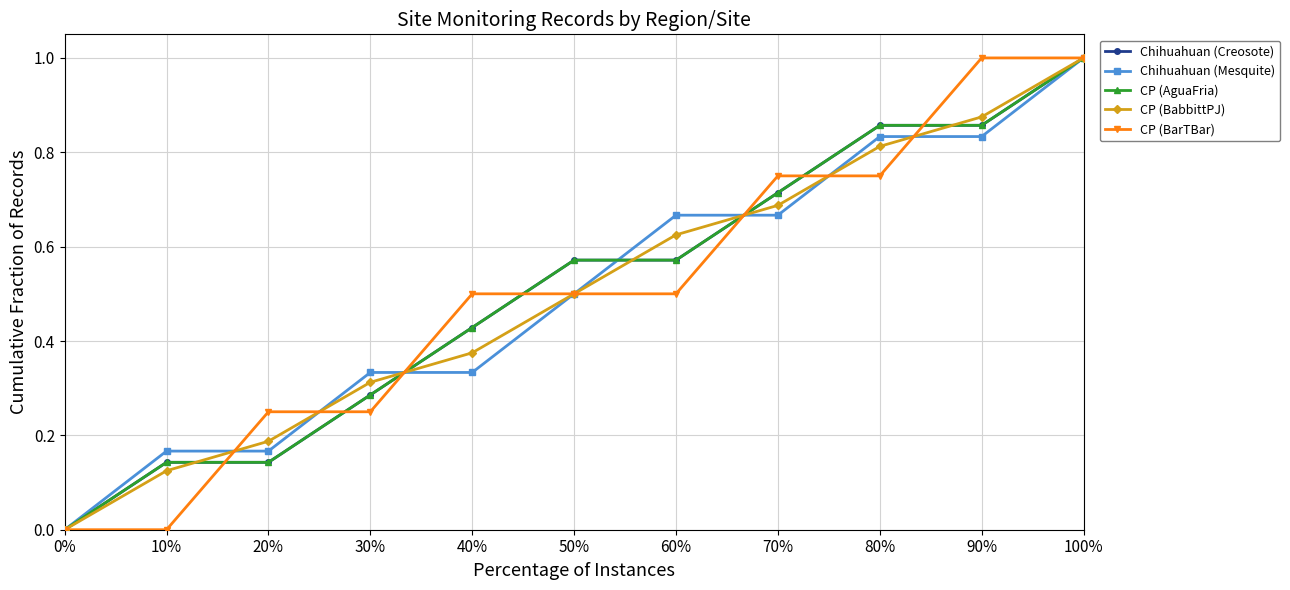

How many values in the CP (BabbittPJ) series exceed 0?

10